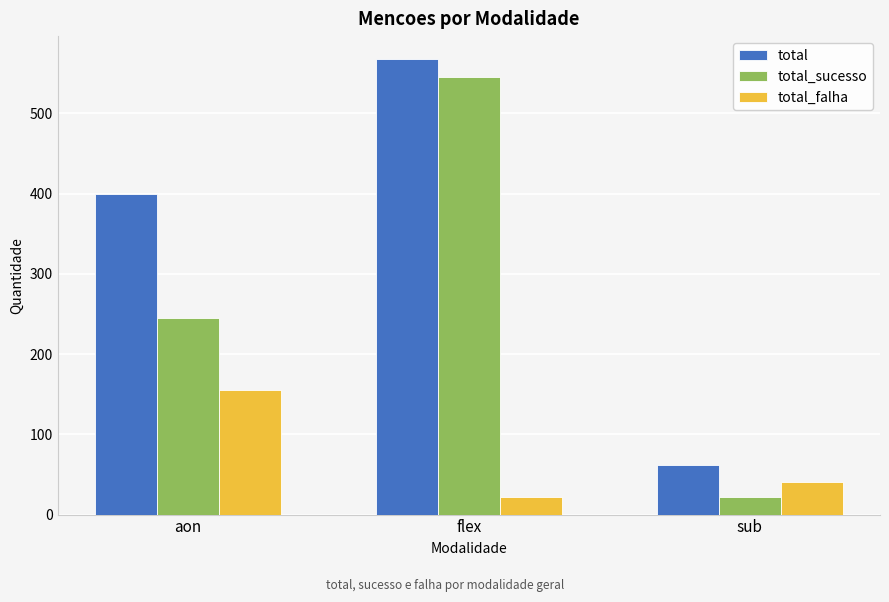

Reading left to right, transcribe all the data shown in this chart.

total: aon=400	flex=568	sub=62
total_sucesso: aon=245	flex=546	sub=22
total_falha: aon=155	flex=22	sub=40